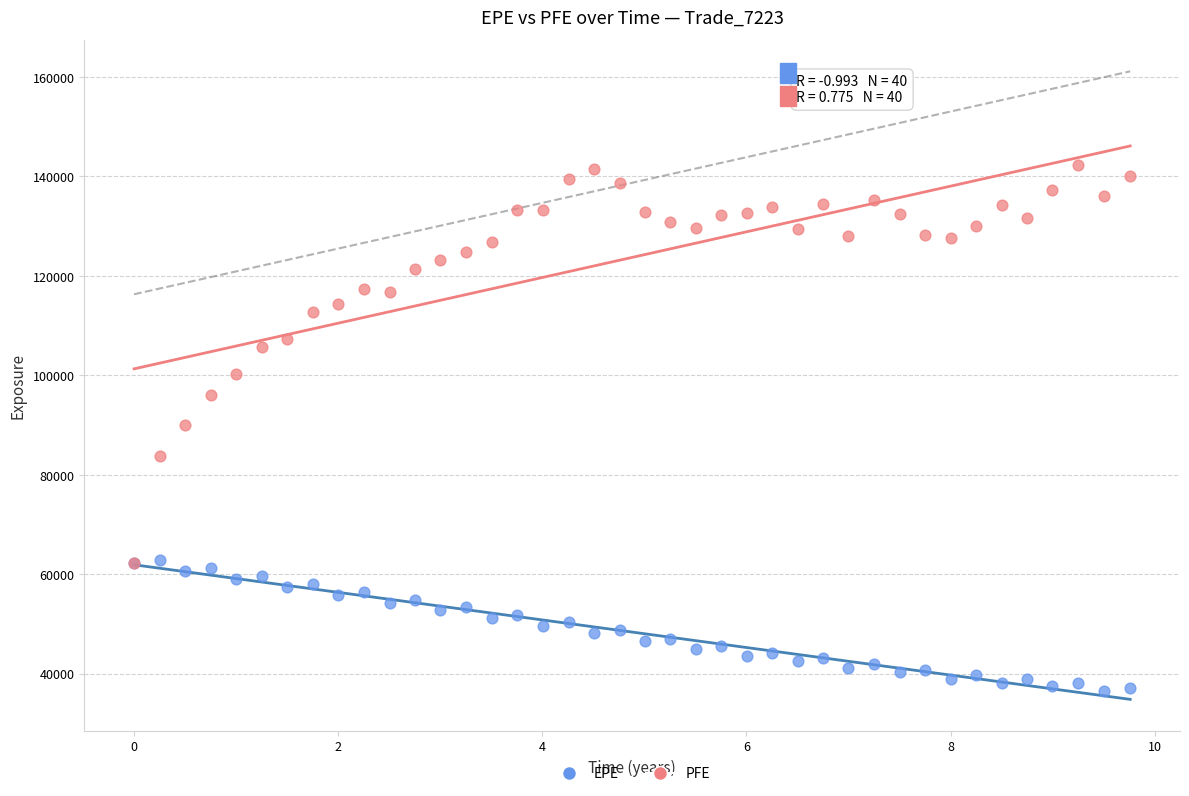

What are all the series names shown in the legend?

EPE, PFE